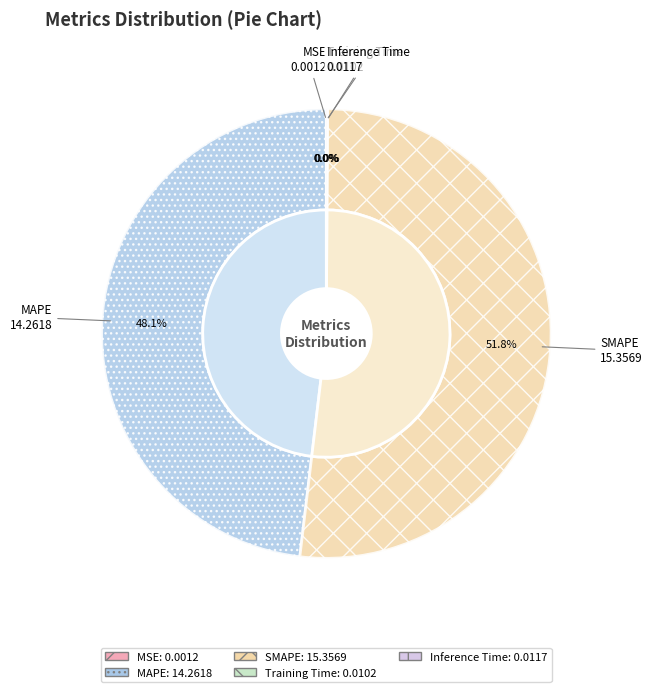

Does SMAPE account for over 50% of the chart?

Yes